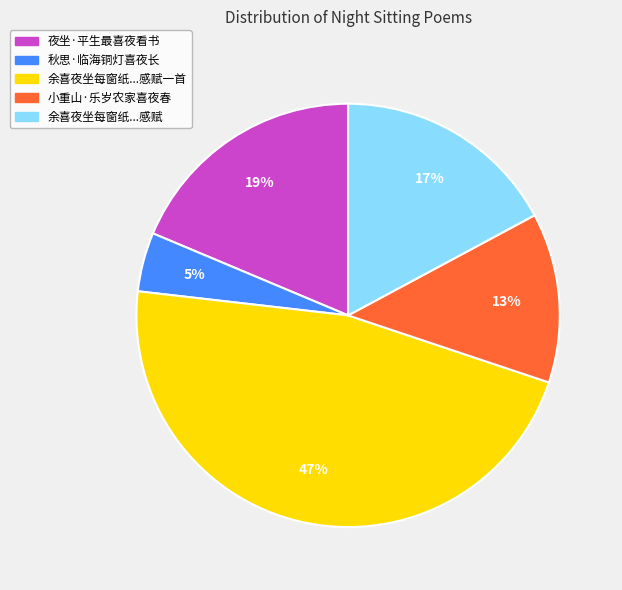

How many slices are in this pie chart?

5